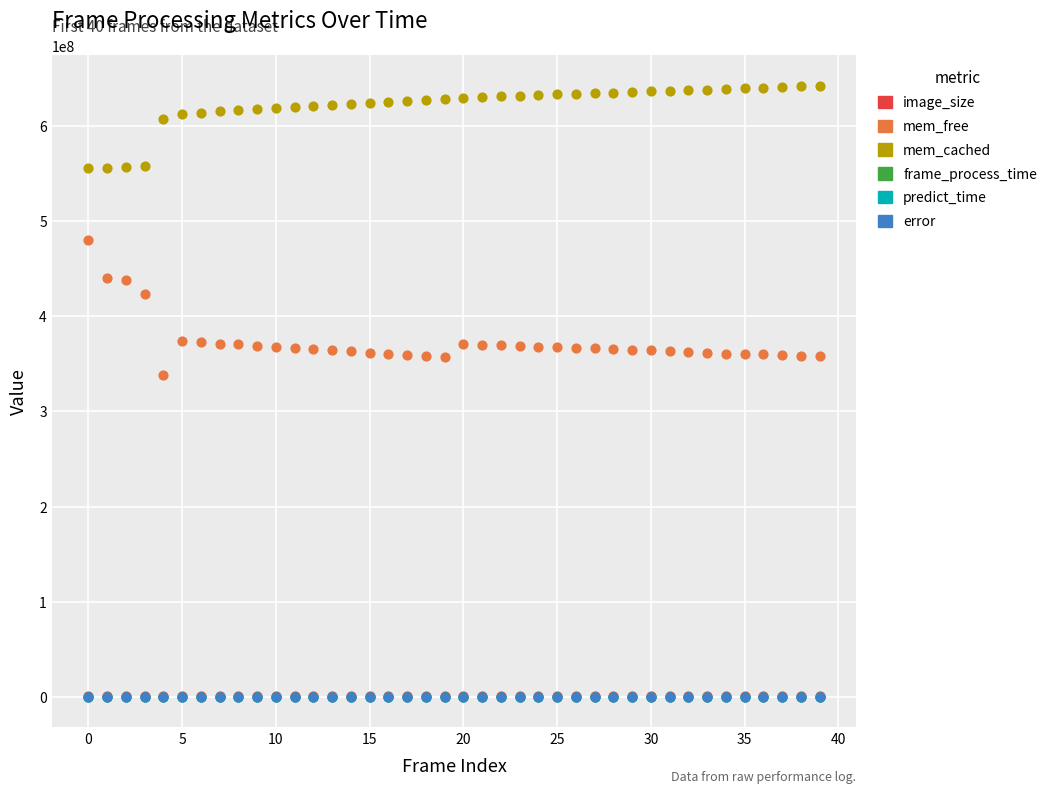

Which series has the largest Y range (max minus min)?

mem_free